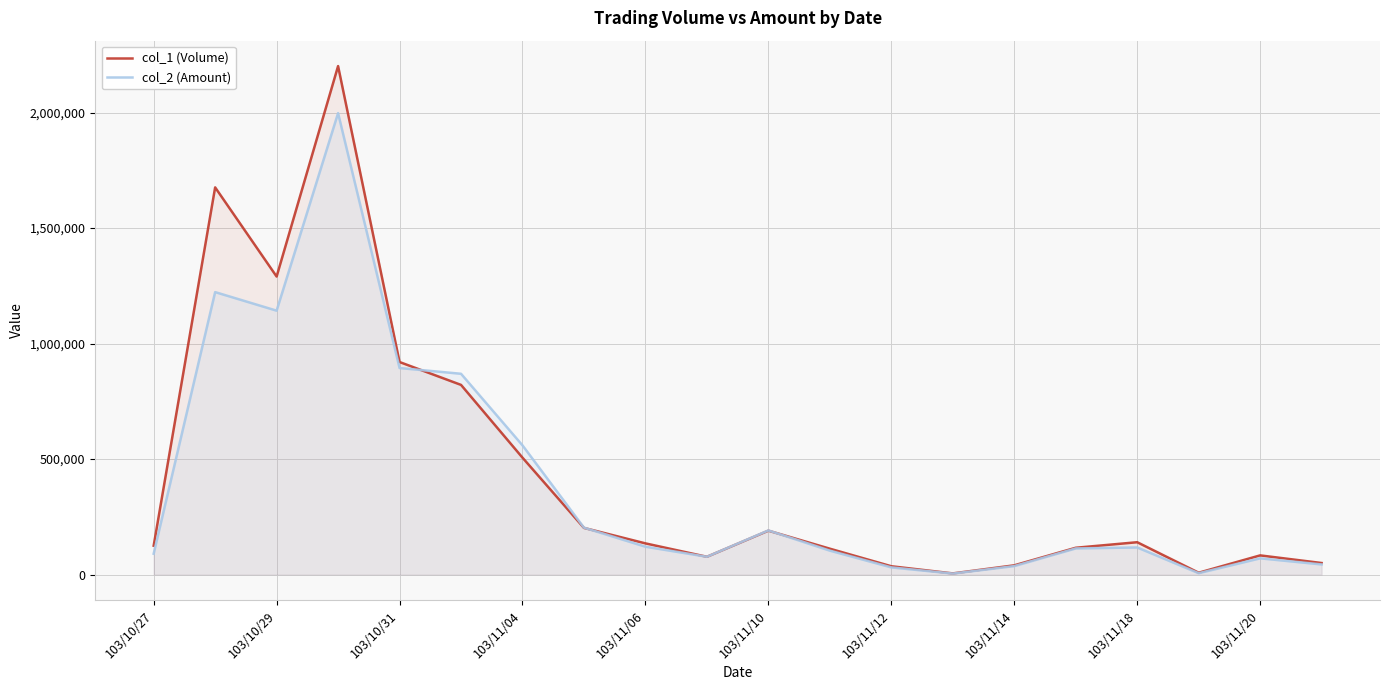

What is the value of the col_2 (Amount) point at the 2nd from the left?

1222630